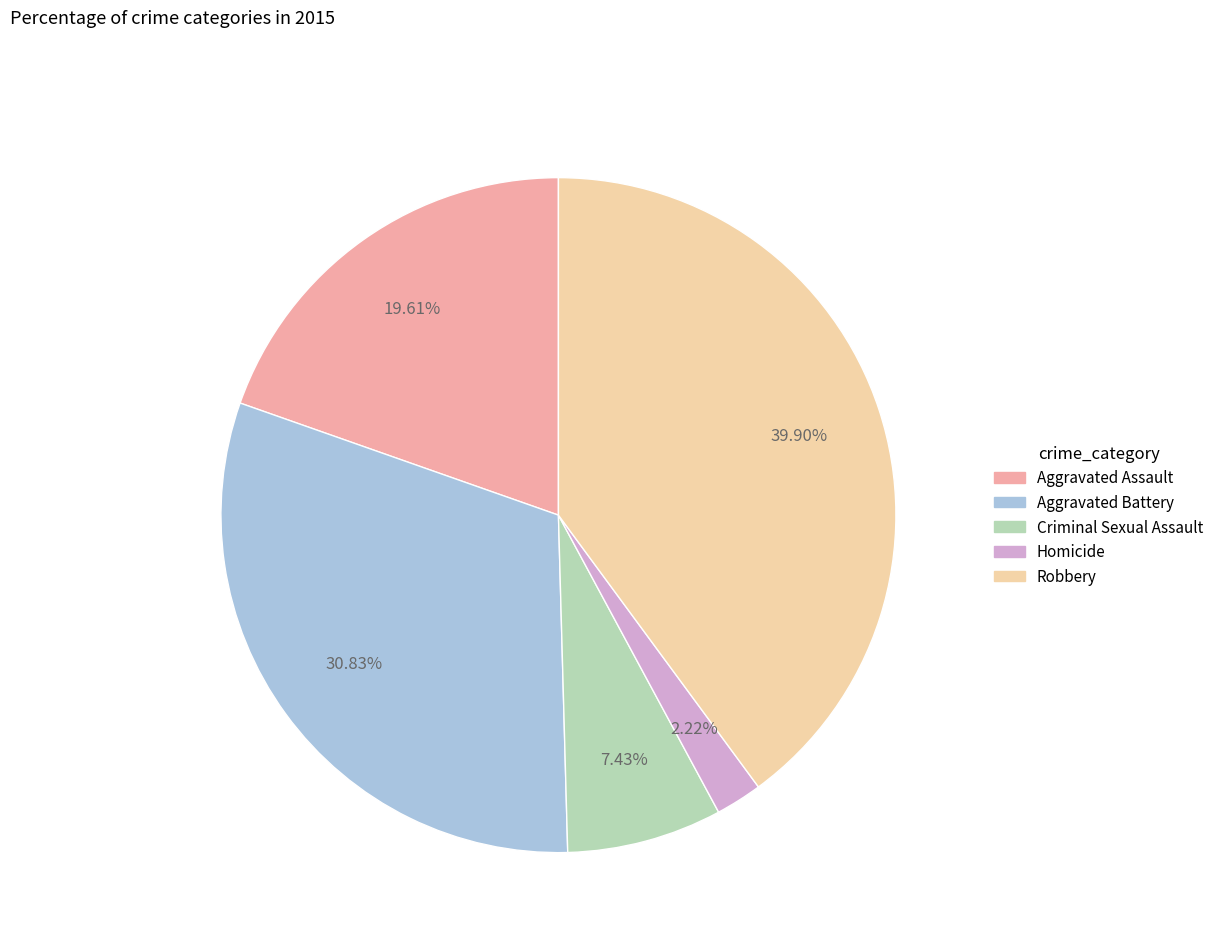

Which category has the biggest portion of the pie?

Robbery